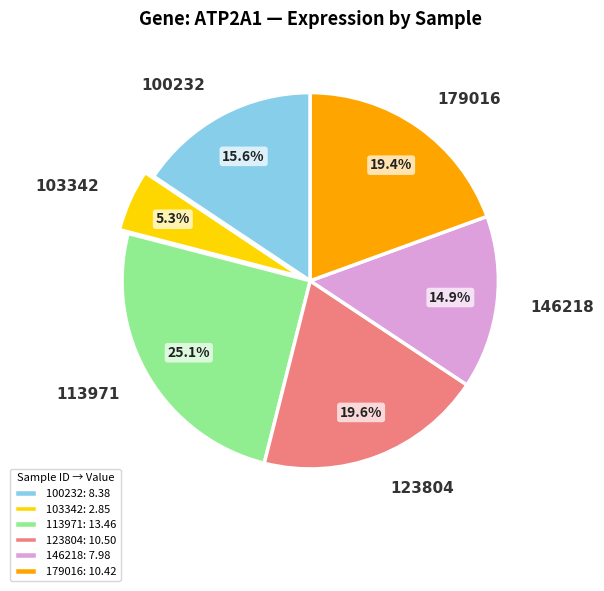

Does any single category account for the majority?

No